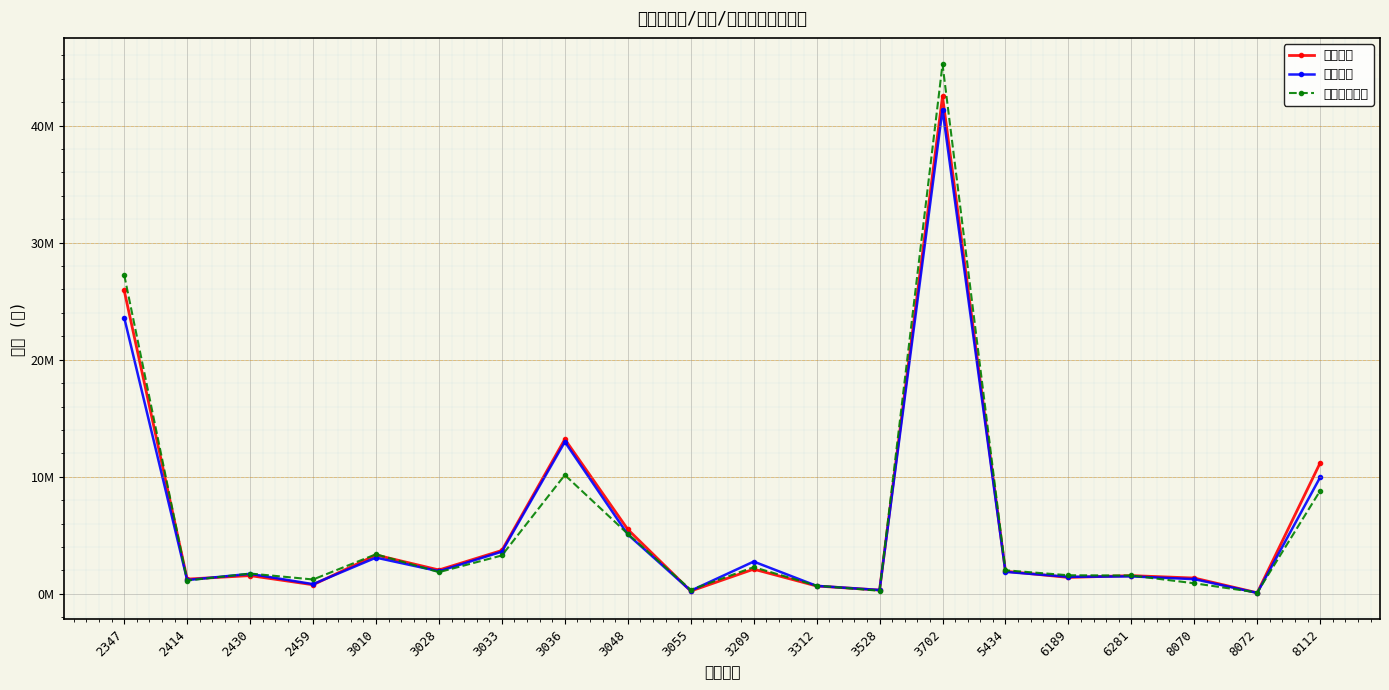

What is the difference between the maximum and second lowest values in the 去年當月營收 series?

44969922